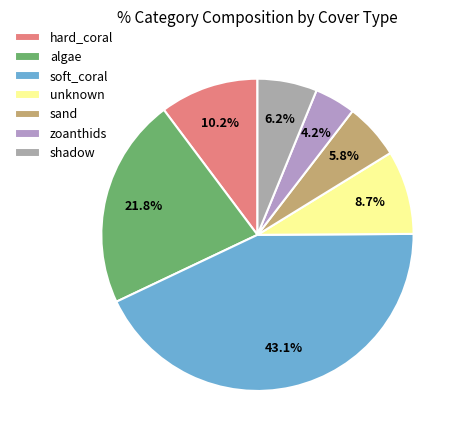

What is the smallest slice in the pie chart?

zoanthids